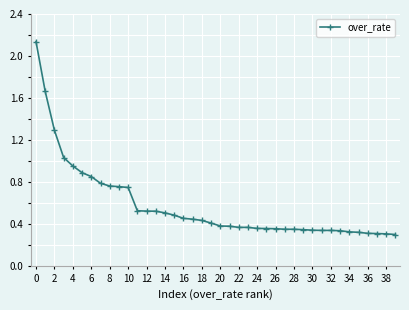

What is the difference between the second highest and minimum values?

1.4